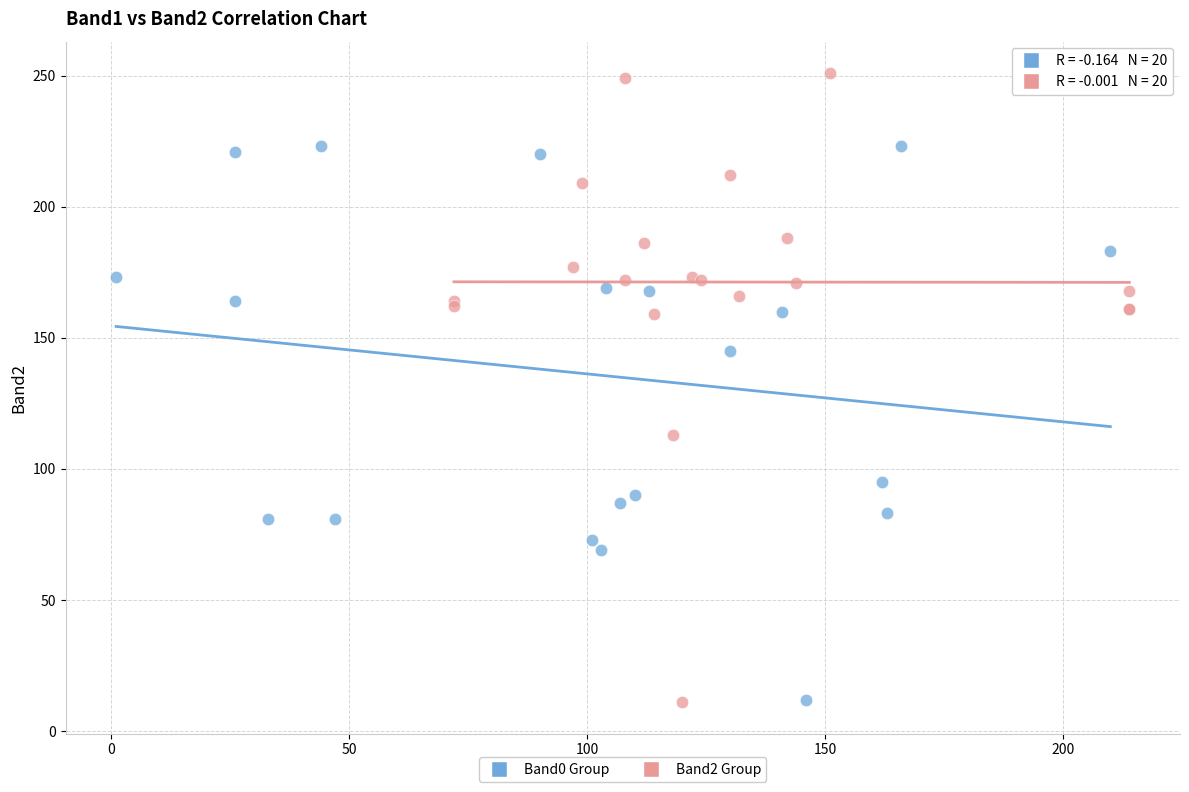

Which series has the widest spread of Y values?

Band2 Group